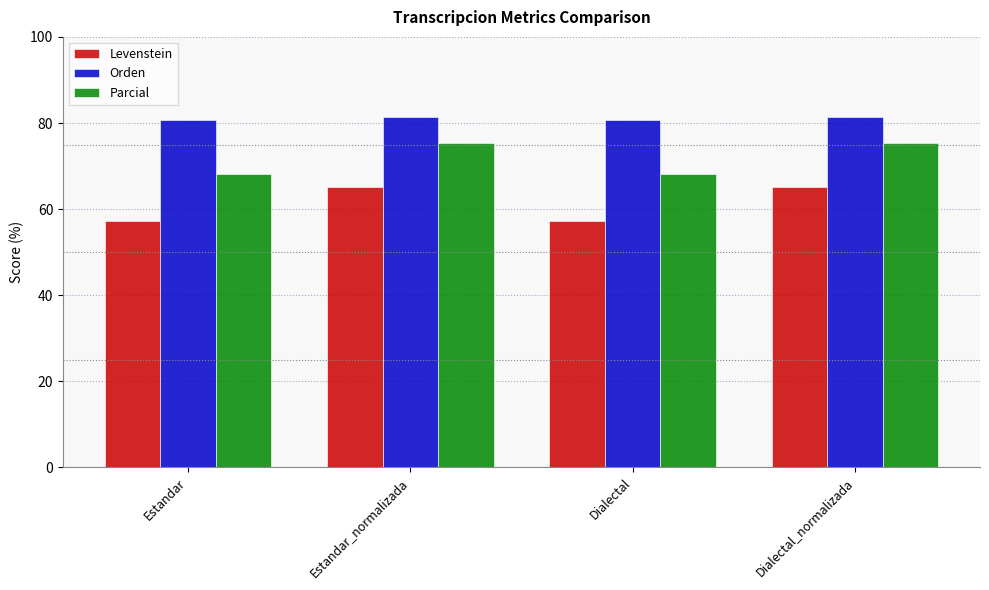

Which series has the largest range (max minus min)?

Levenstein